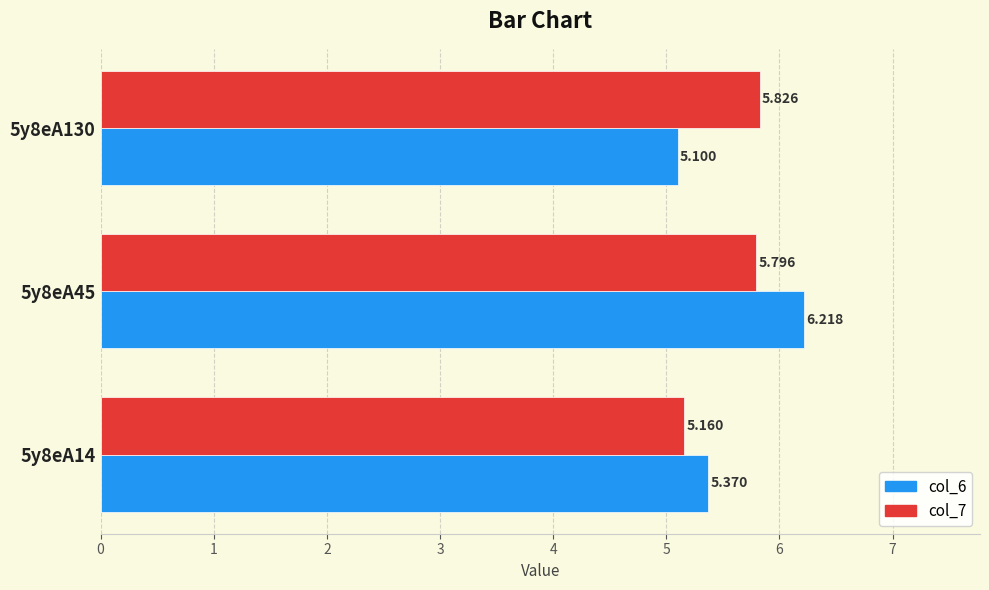

Which category has the lowest value in the col_6 series?

5y8eA130